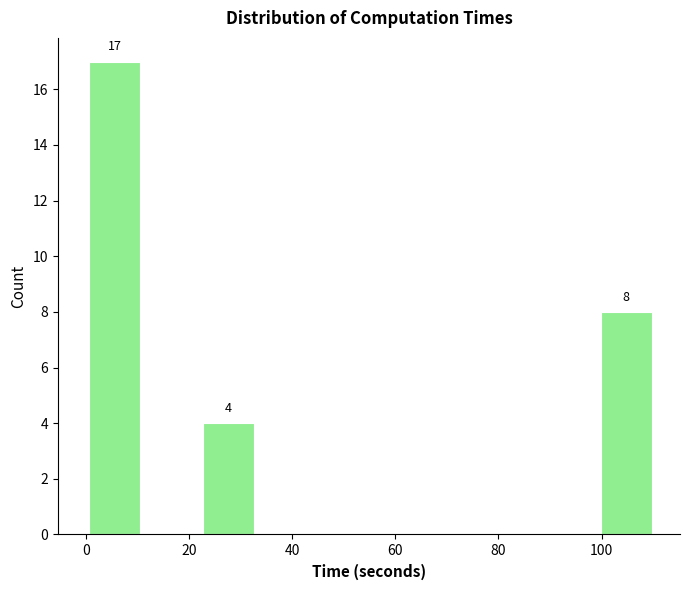

Over which range of the x-axis is the bar tallest?

0 to 12